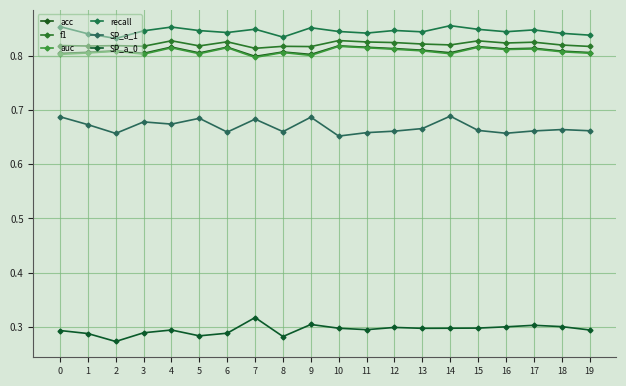

True or false: SP_a_1 and recall intersect in this chart.

False